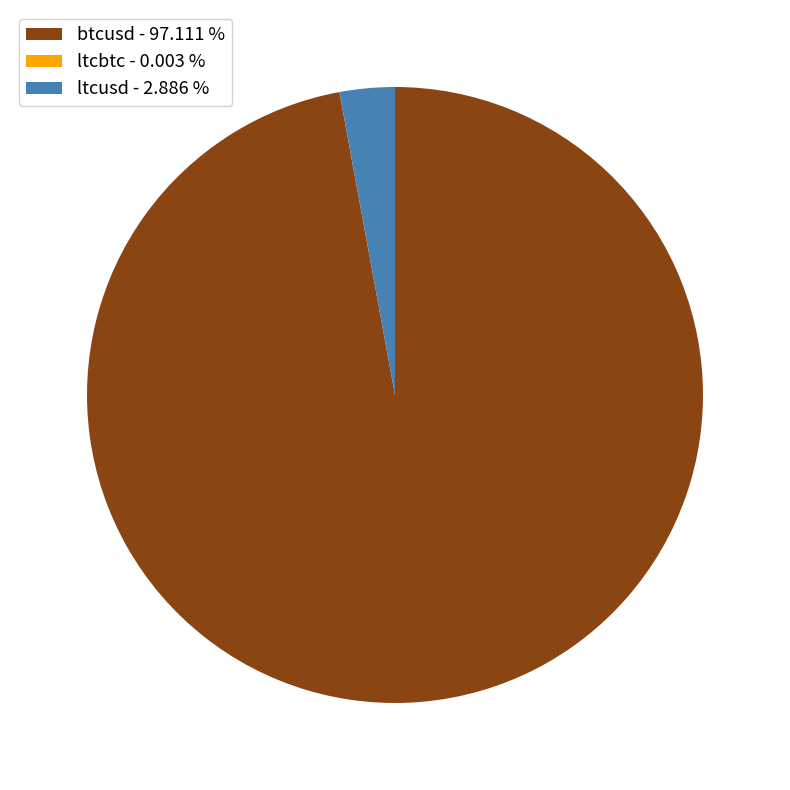

Which category has the biggest portion of the pie?

btcusd